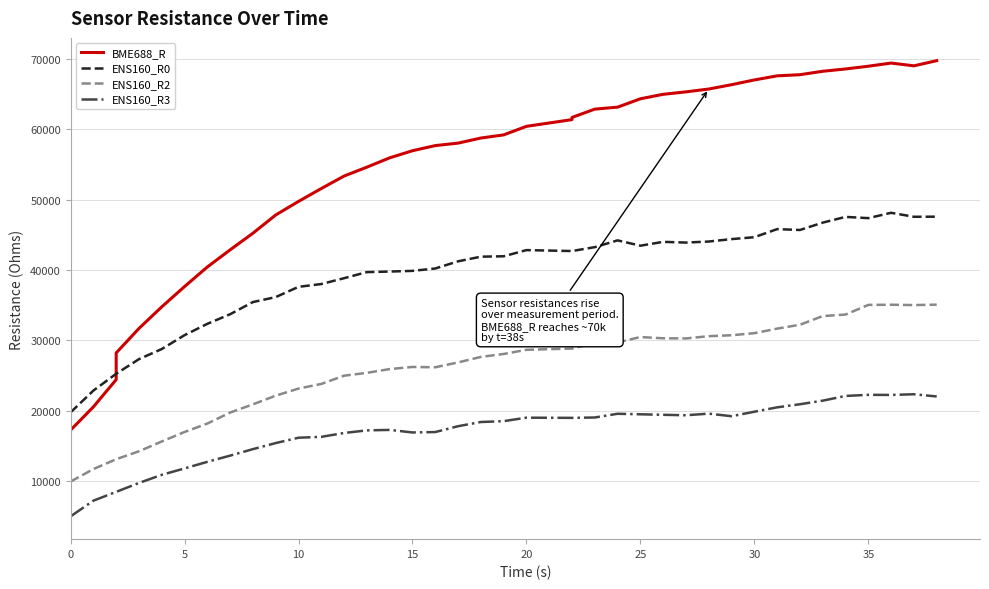

Rank the series by their average value, from lowest to highest.

ENS160_R3, ENS160_R2, ENS160_R0, BME688_R